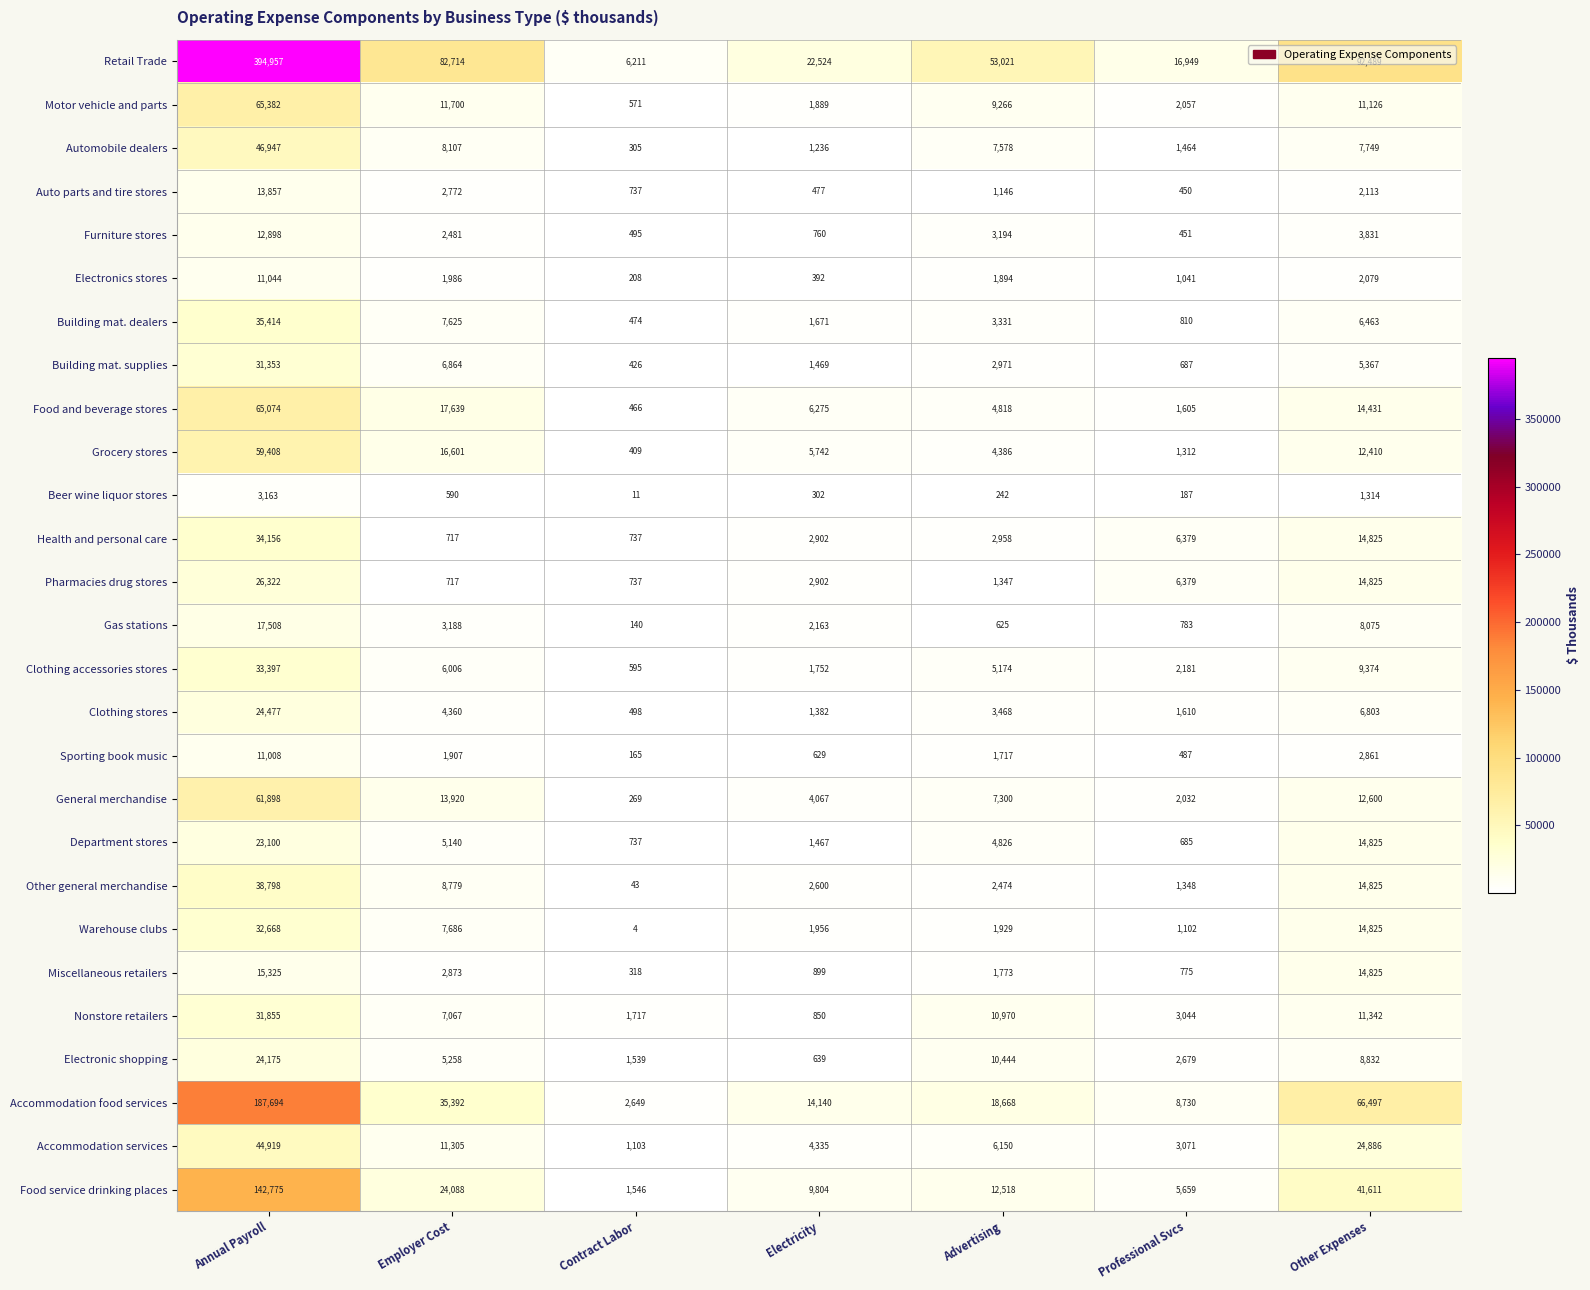

What is the smallest value displayed?

4